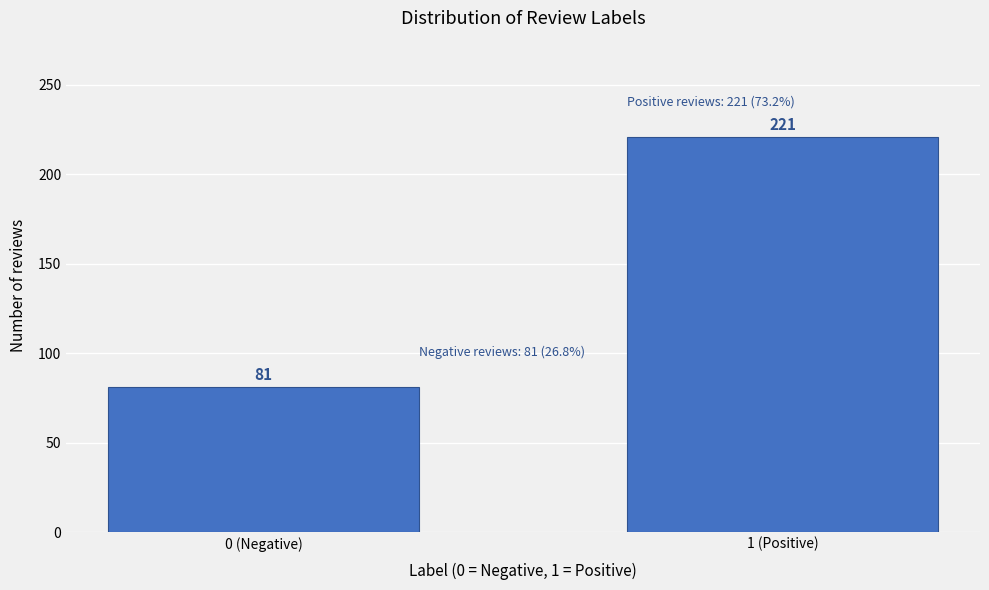

Reading left to right, what are all the values shown in this chart?

0 (Negative)=81	1 (Positive)=221